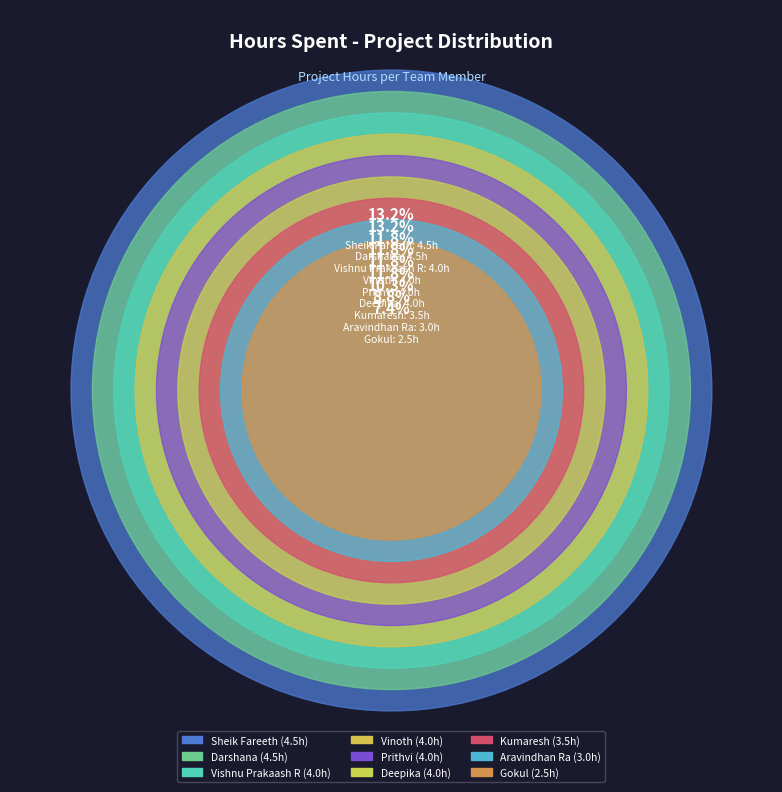

Which category has the smallest portion of the pie?

Gokul